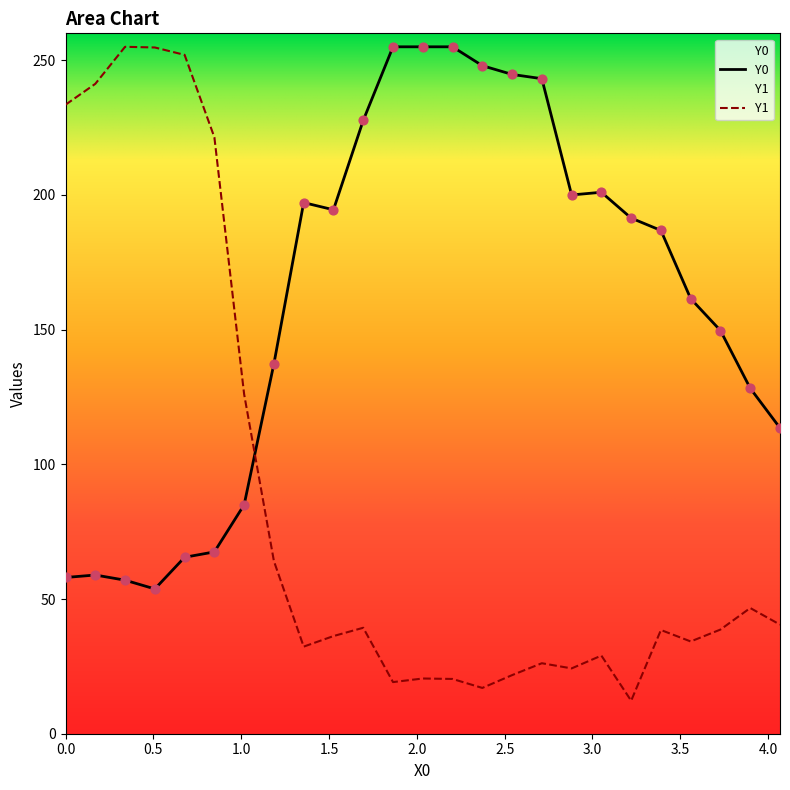

Which series has the widest spread of Y values?

Y1